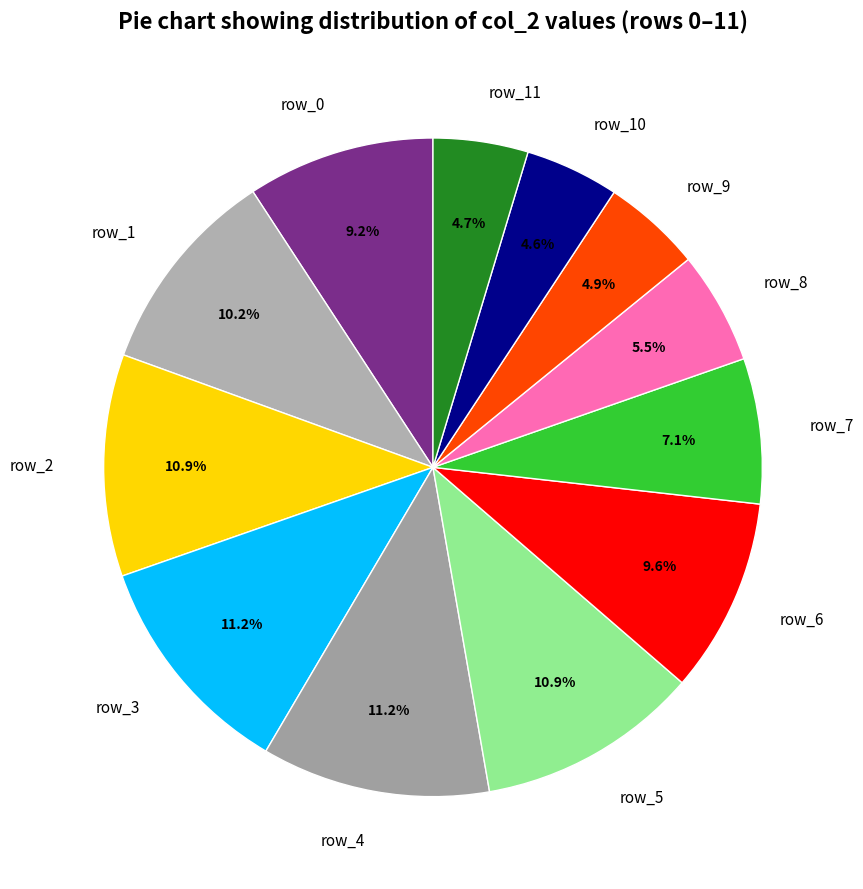

Count the number of slices in the pie.

12